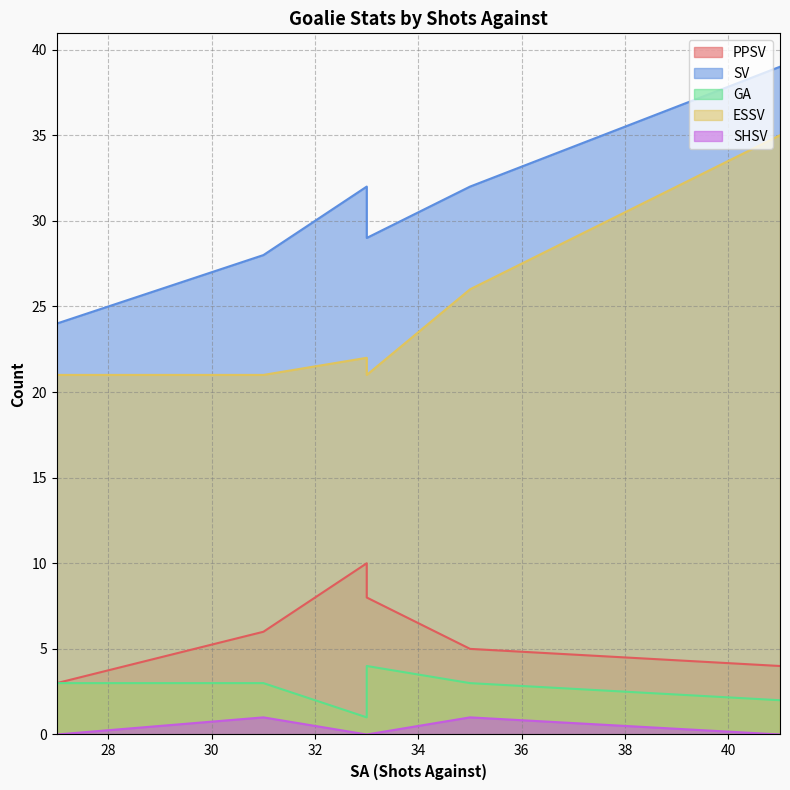

What is the sum of all GA values?

16